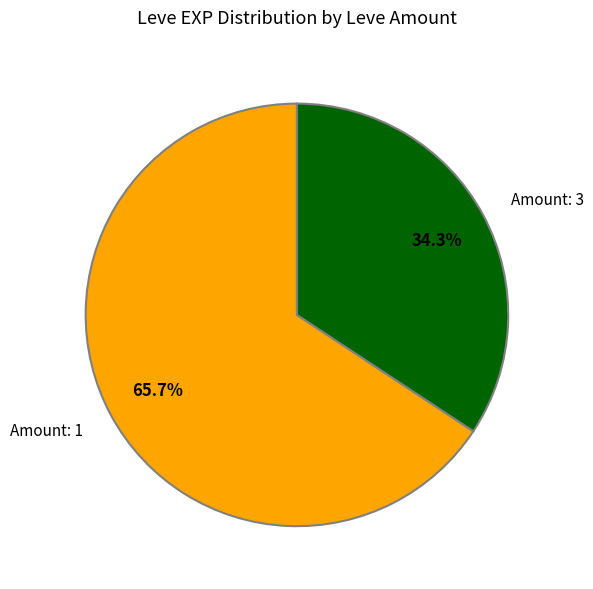

Does any single category account for the majority?

Yes